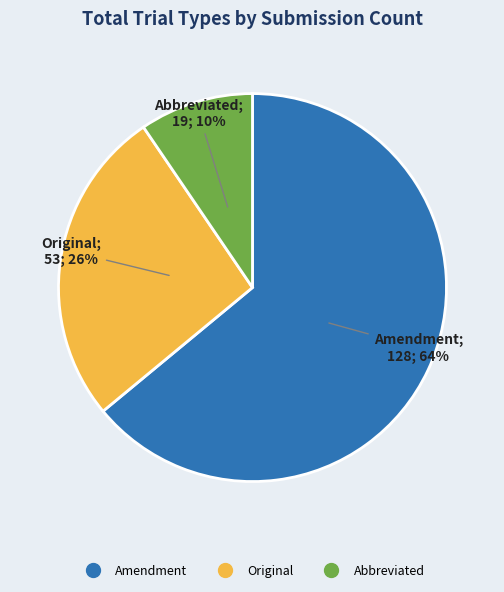

Between Amendment and Abbreviated, which is larger?

Amendment